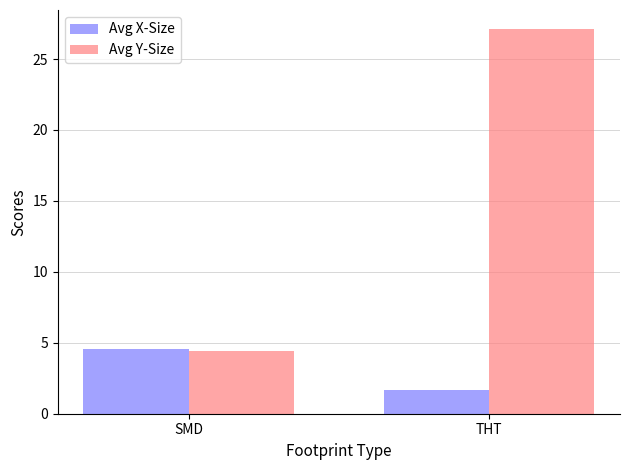

How many distinct data groups are displayed?

2